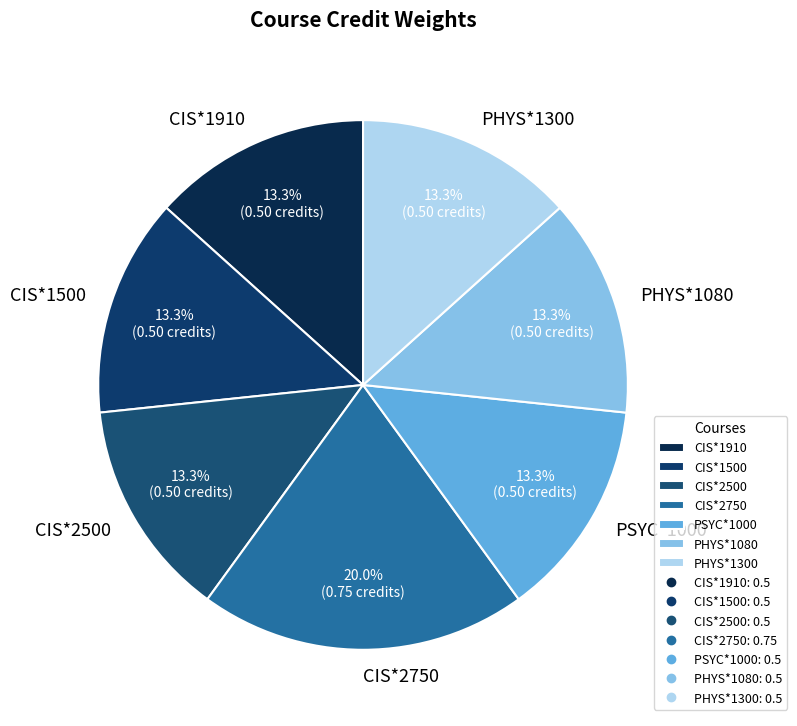

Which category has the biggest portion of the pie?

CIS*2750